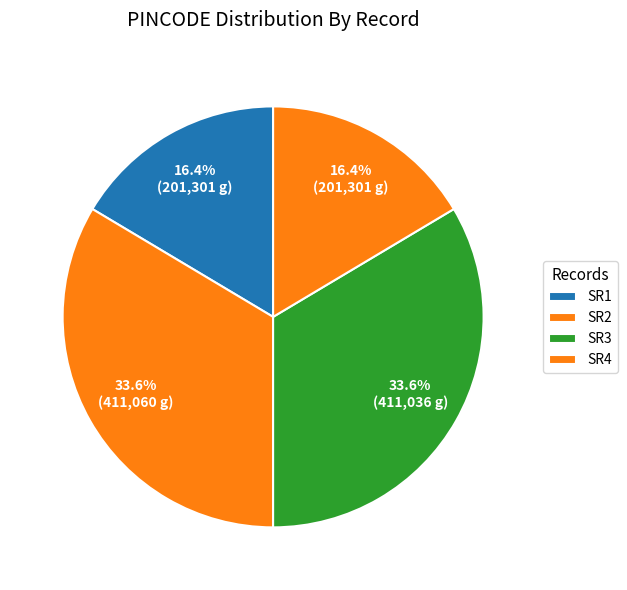

Count the number of slices in the pie.

4